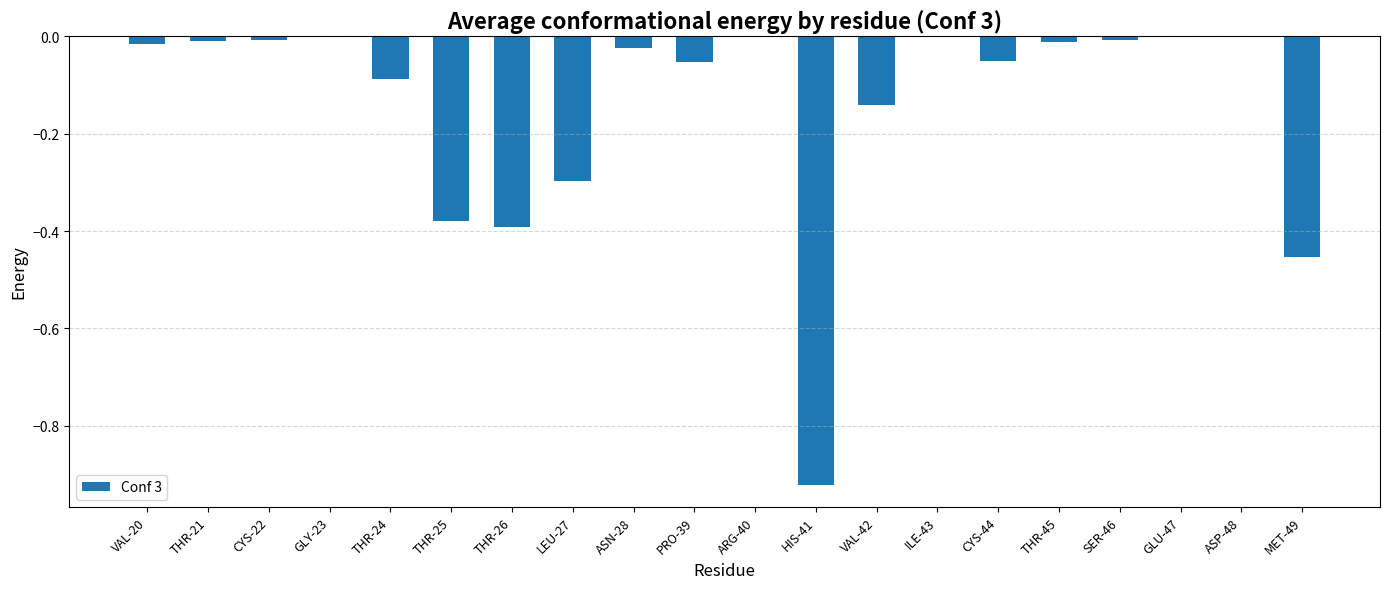

The value at GLY-23 is -0.3. True or false?

False